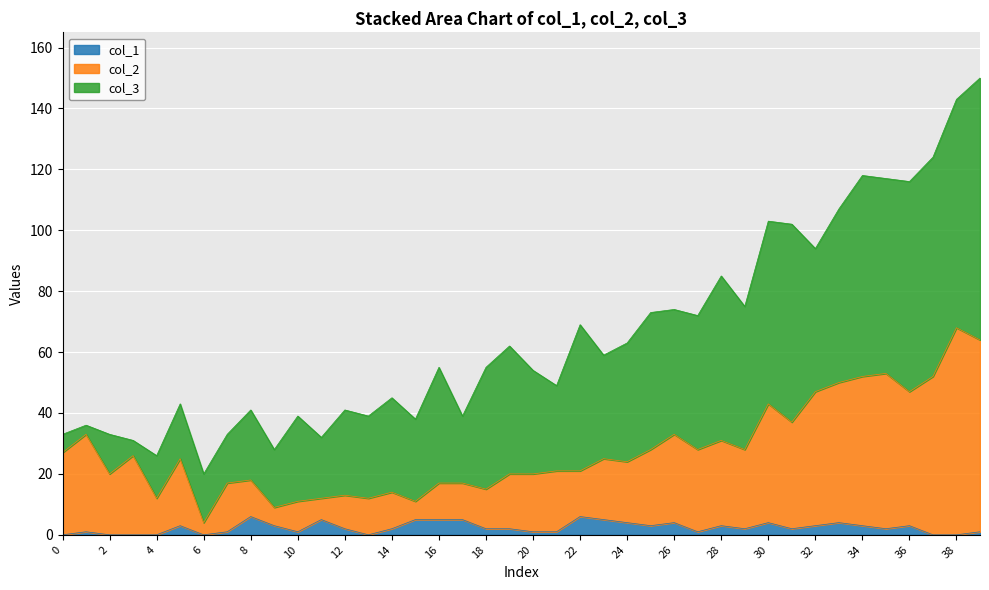

At which label is col_1 closest to 3?

5